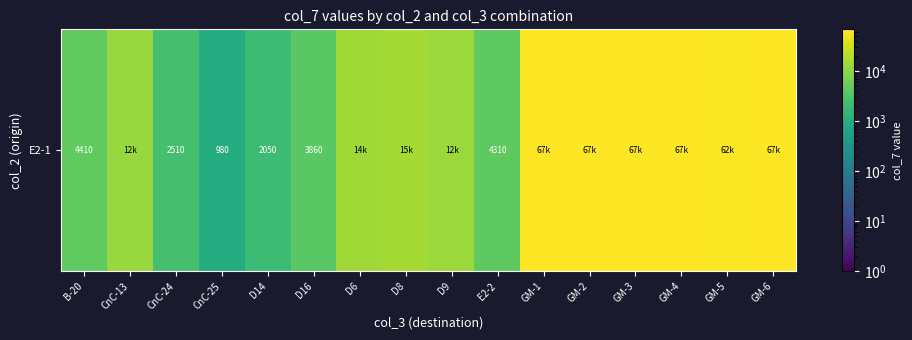

Rank the categories by value from highest to lowest.

GM-1, GM-2, GM-3, GM-6, GM-4, GM-5, D8, D6, D9, CnC-13, B-20, E2-2, D16, CnC-24, D14, CnC-25